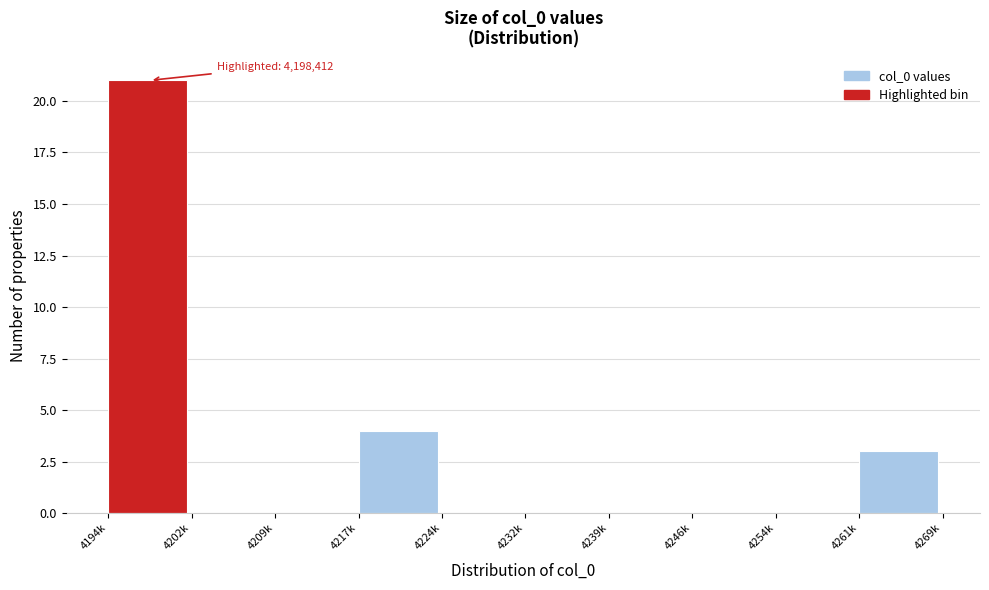

Reading left to right, transcribe all the data shown in this chart.

4194k=21	4202k=0	4209k=0	4217k=4	4224k=0	4232k=0	4239k=0	4246k=0	4254k=0	4261k=3